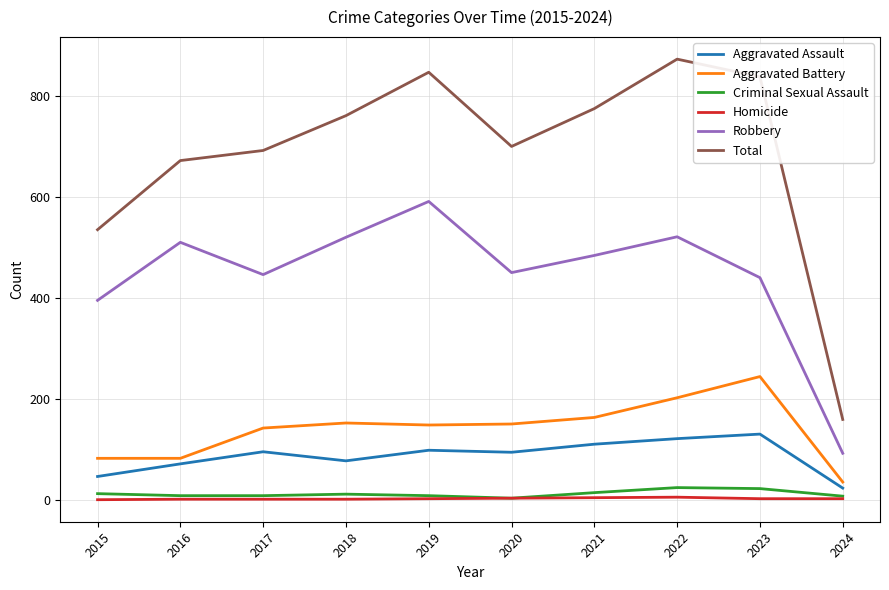

What is the difference between the maximum and minimum values in the Homicide series?

5